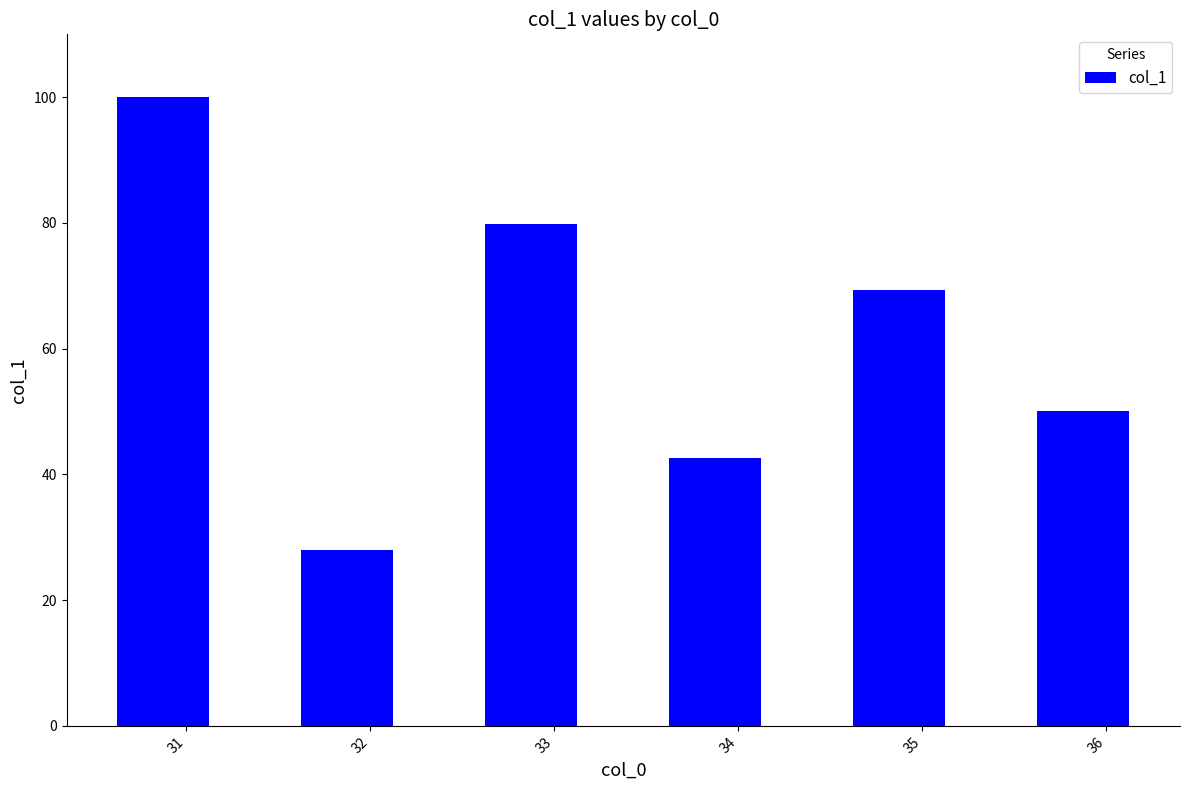

What is the smallest value displayed?

28.1